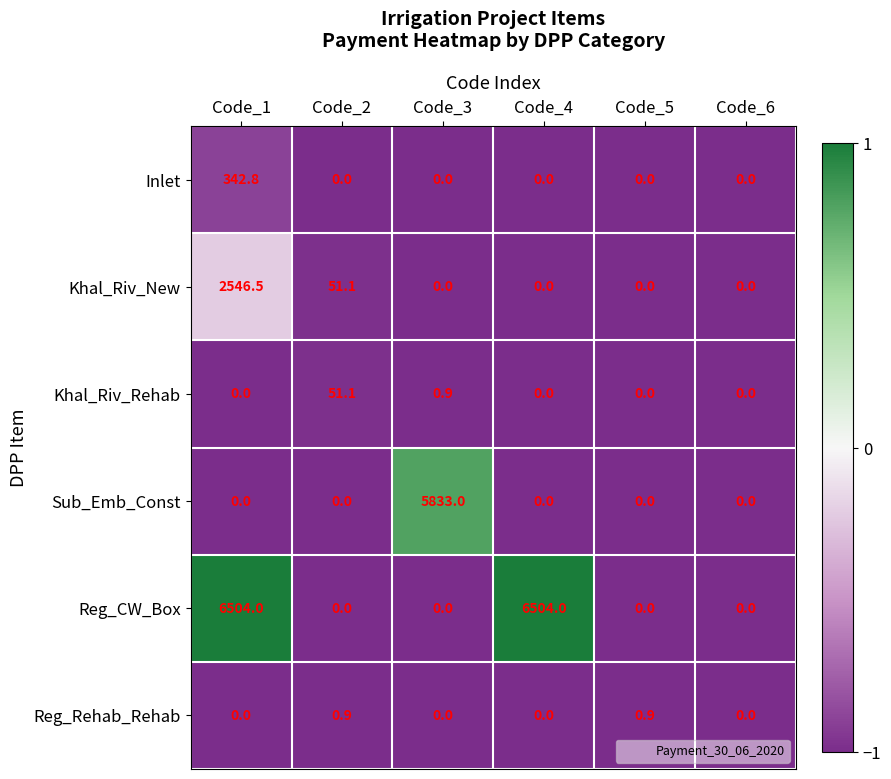

What is the total value across all series at Code_1?

9393.3